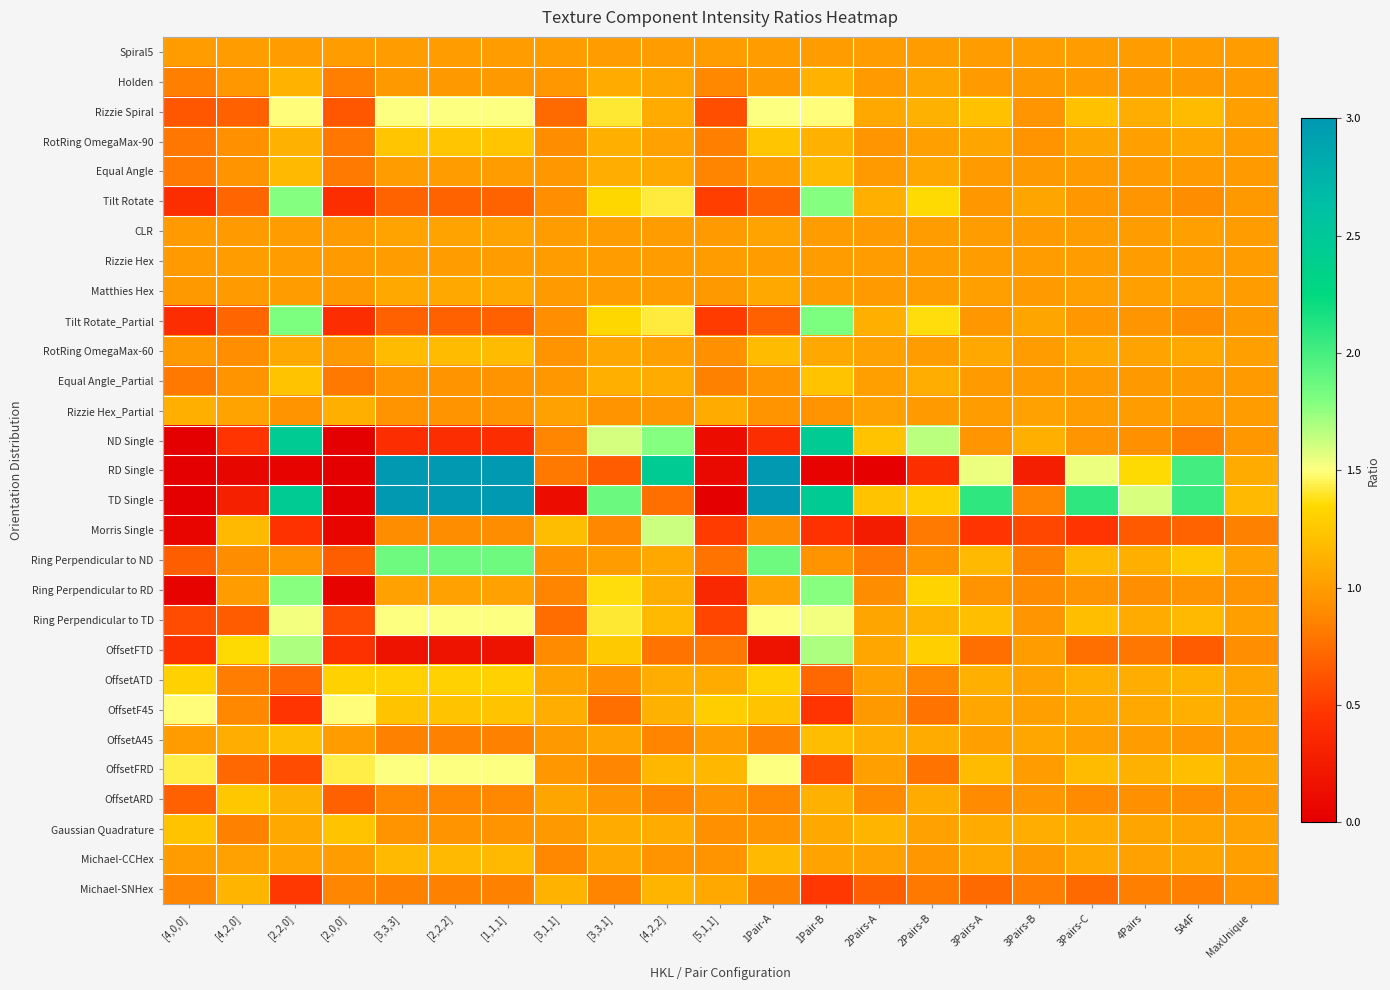

What is the total value across all series at 2Pairs-B?

30.3